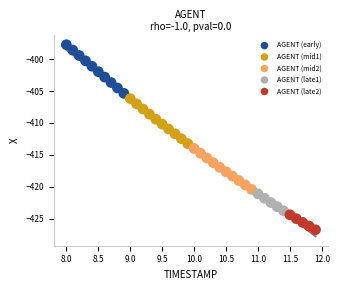

Which series has the widest spread of Y values?

AGENT (early)